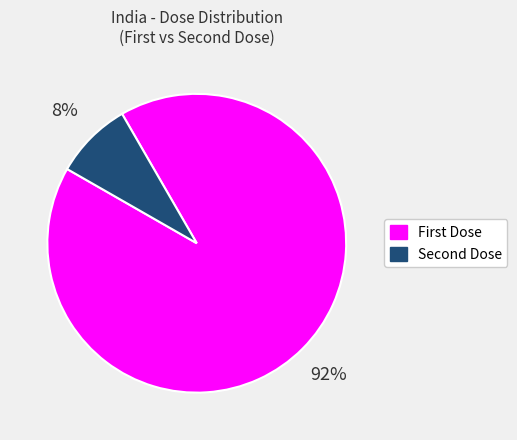

What is the largest slice in the pie chart?

First Dose